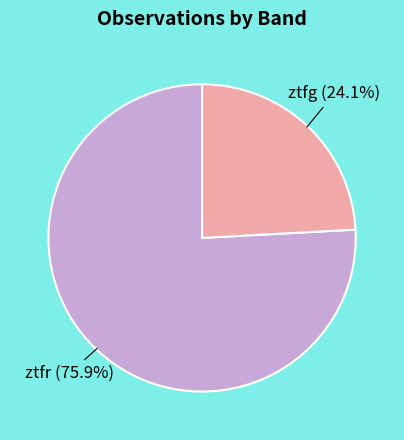

Is there any slice that represents more than half of the pie?

Yes